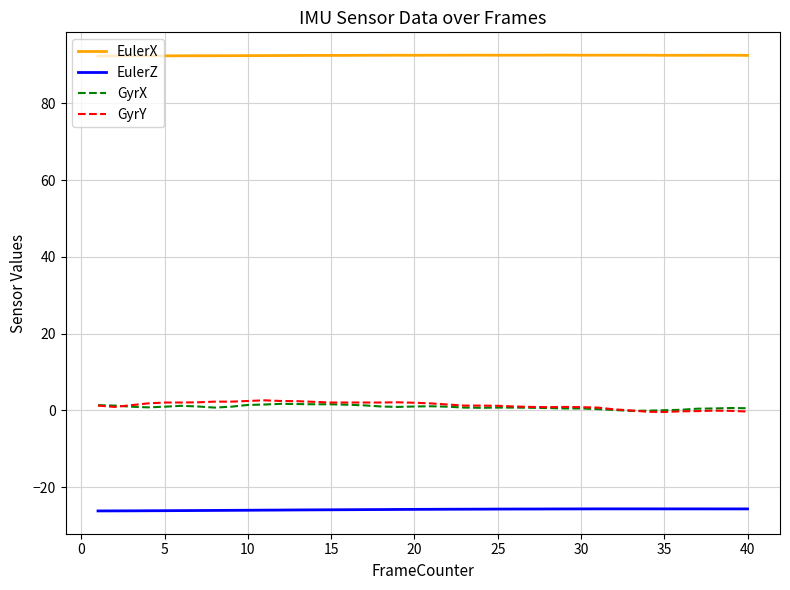

Which series has the largest total across all categories?

EulerX